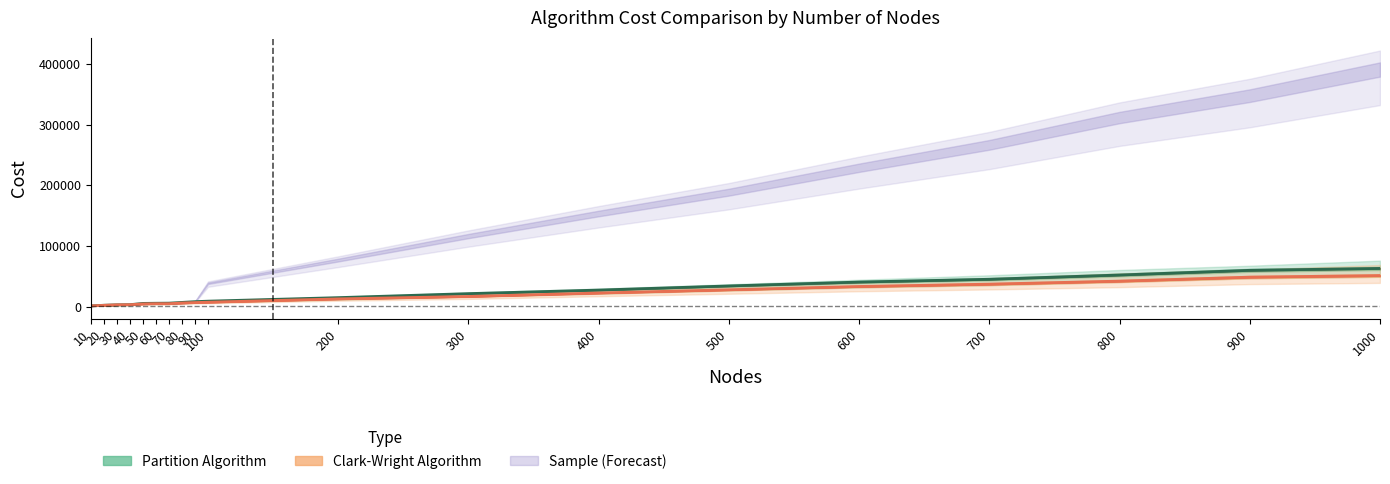

How many lines are shown in the chart?

2